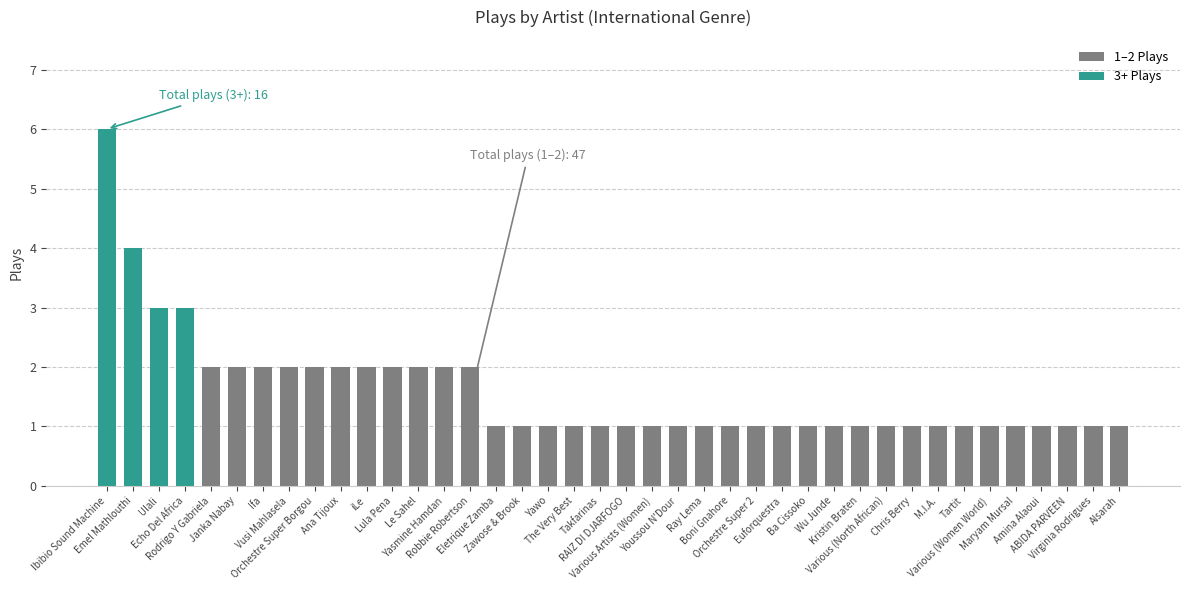

What position from the left is ABIDA PARVEEN?

38